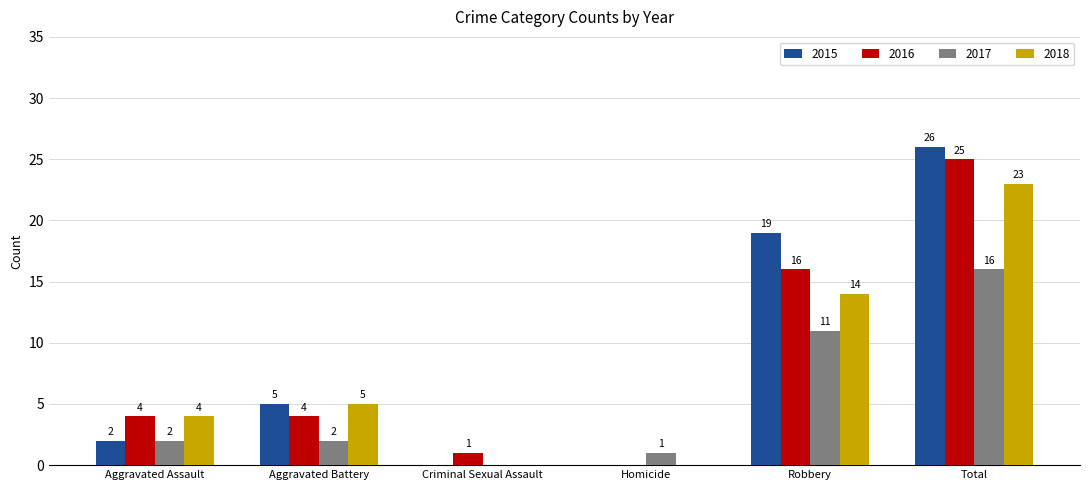

What is the approximate value of 2018 at Aggravated Battery?

5